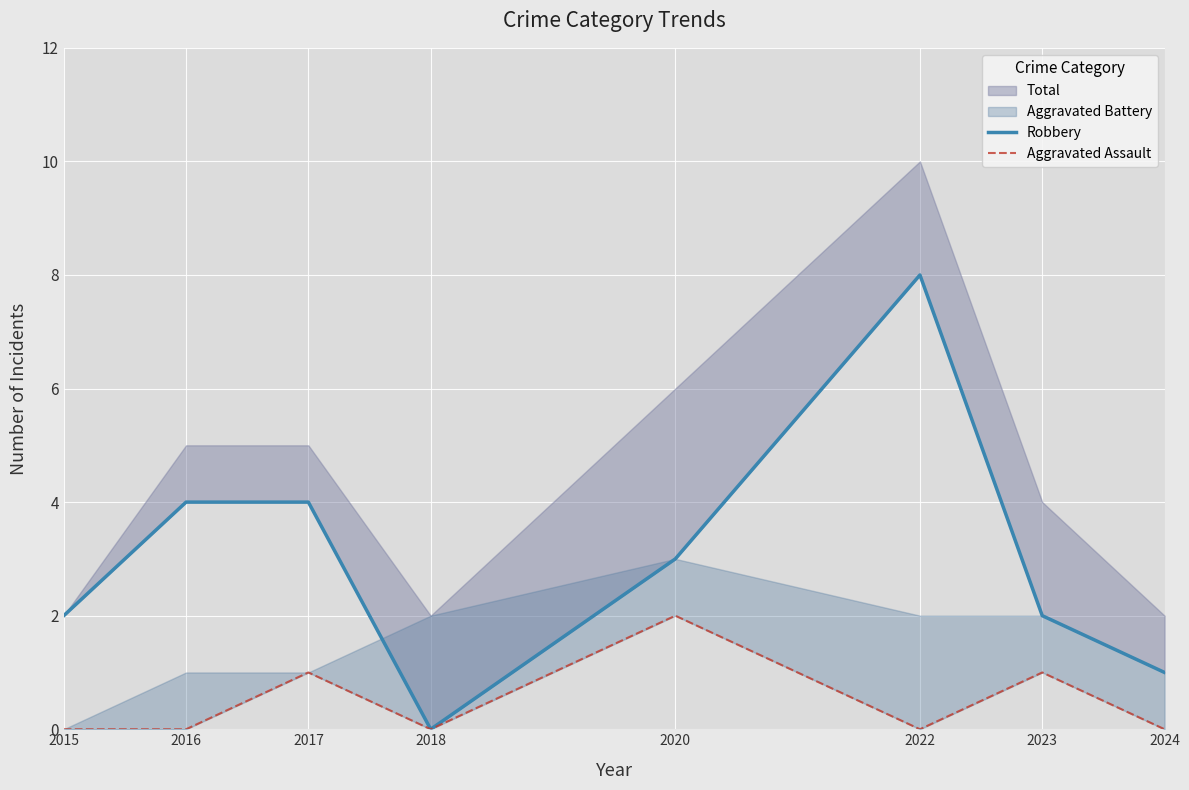

Does the chart display data point markers on the line(s)?

No